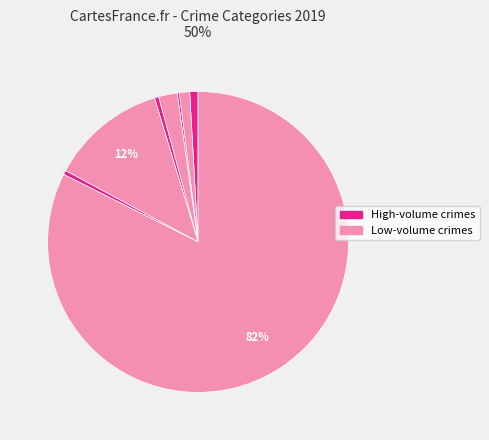

To the nearest percent, what is the average slice percentage?

12%